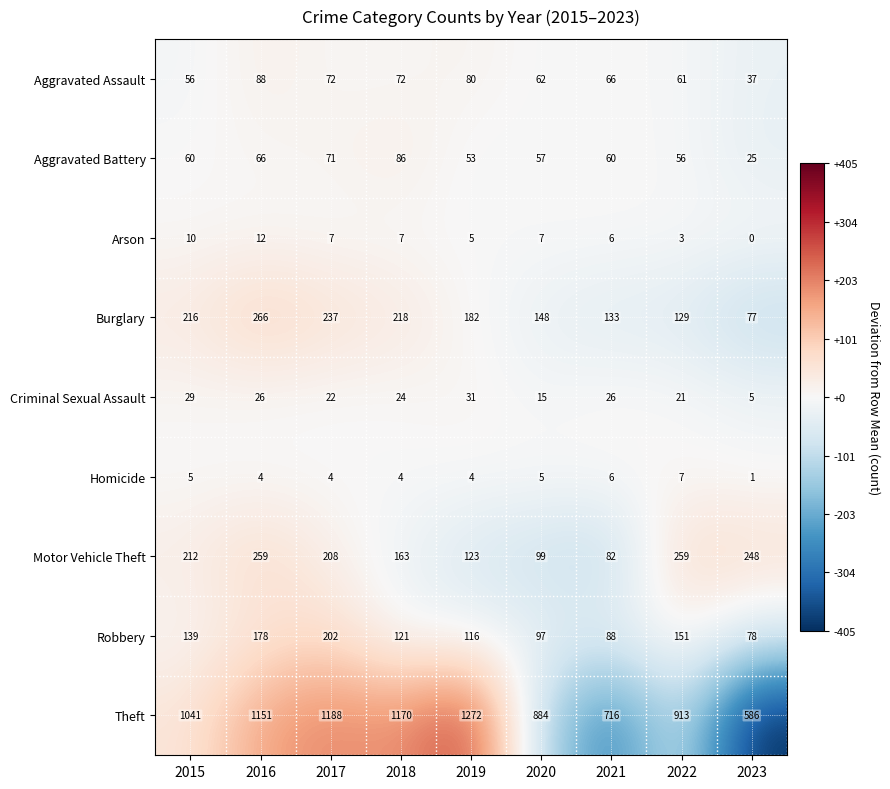

The Criminal Sexual Assault series shows 34 at 2016. True or false?

False